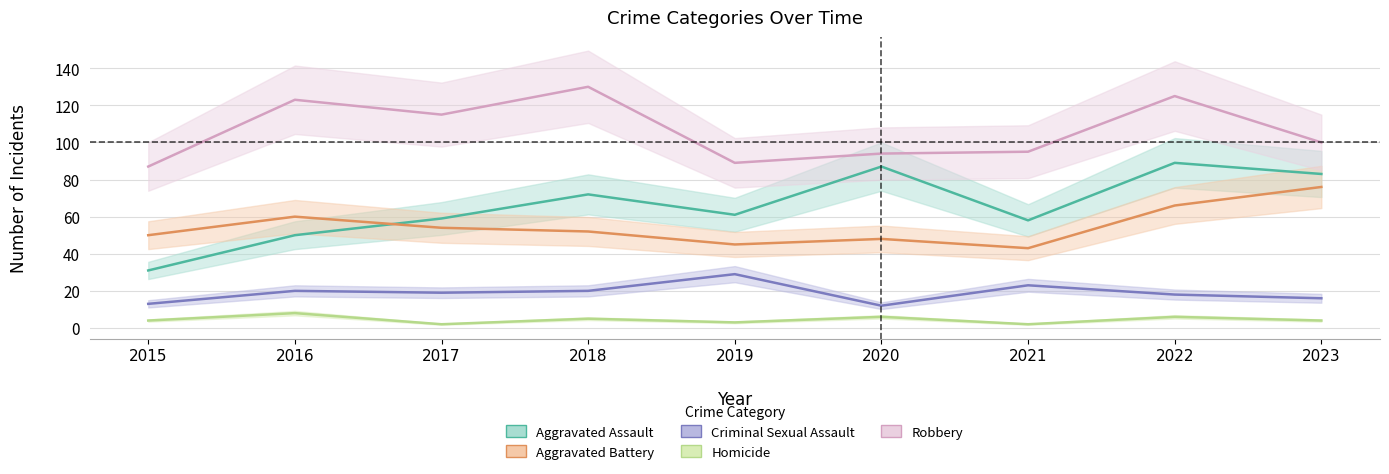

Rank the series by their maximum value, from lowest to highest.

Homicide, Criminal Sexual Assault, Aggravated Battery, Aggravated Assault, Robbery